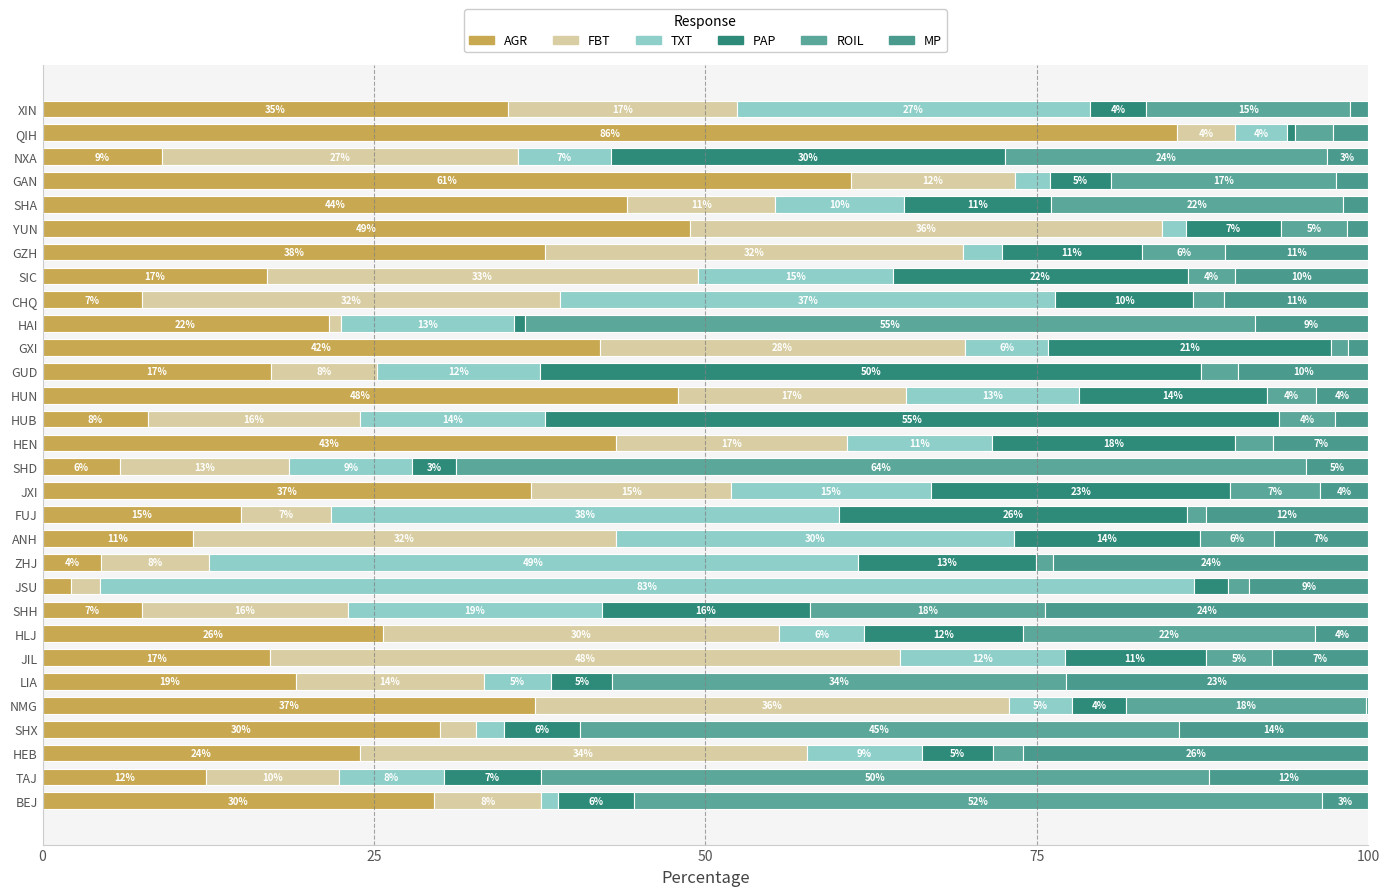

Which series has the widest spread of values?

AGR